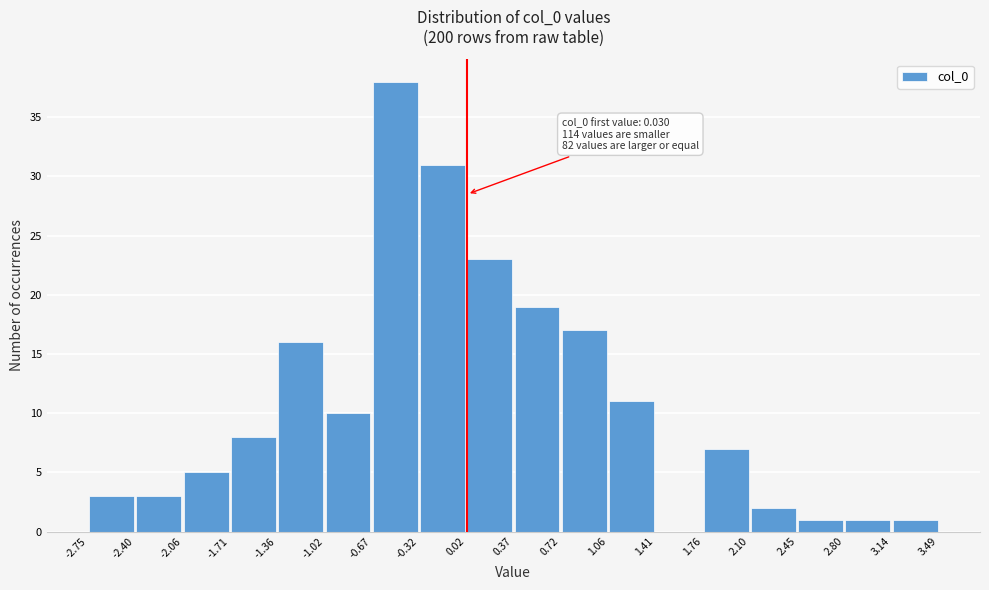

Over which range of the x-axis is the bar tallest?

-0.67 to -0.32